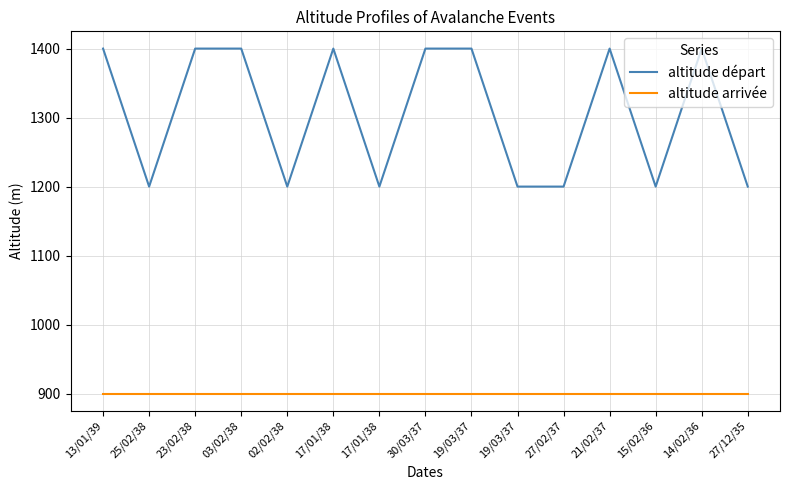

Reading left to right, list all the values displayed in this chart.

altitude départ: 1400	1200	1400	1400	1200	1400	1200	1400	1400	1200	1200	1400	1200	1400	1200
altitude arrivée: 900	900	900	900	900	900	900	900	900	900	900	900	900	900	900